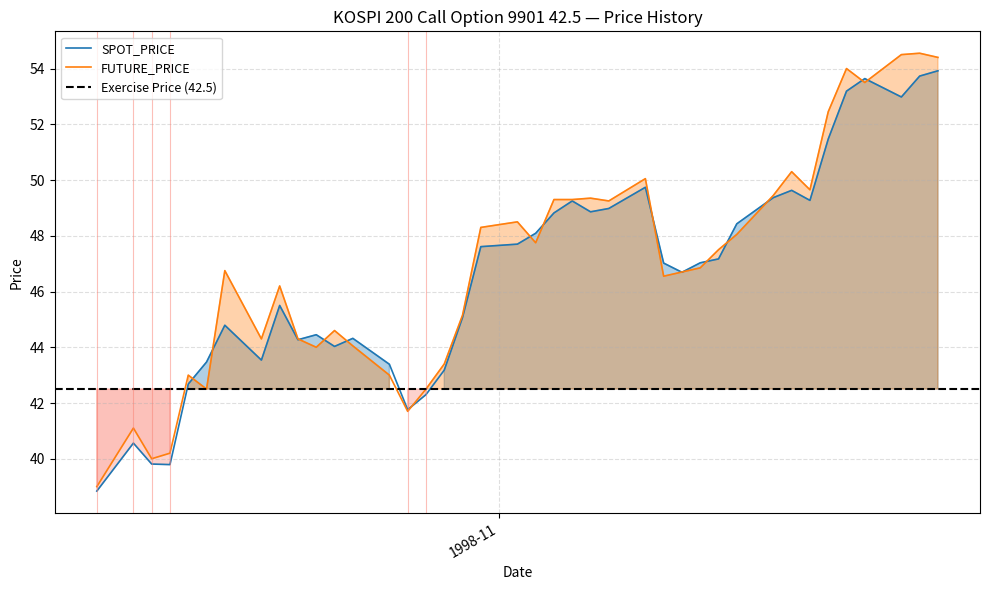

Which series changed the most between 1998-10-15 and 1998-10-24?

SPOT_PRICE